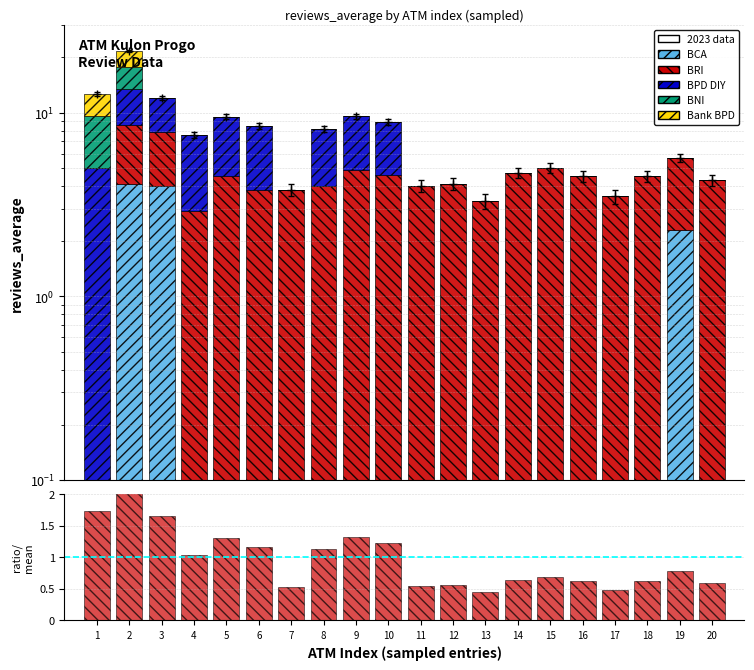

At how many categories does at least one series exceed 0?

20